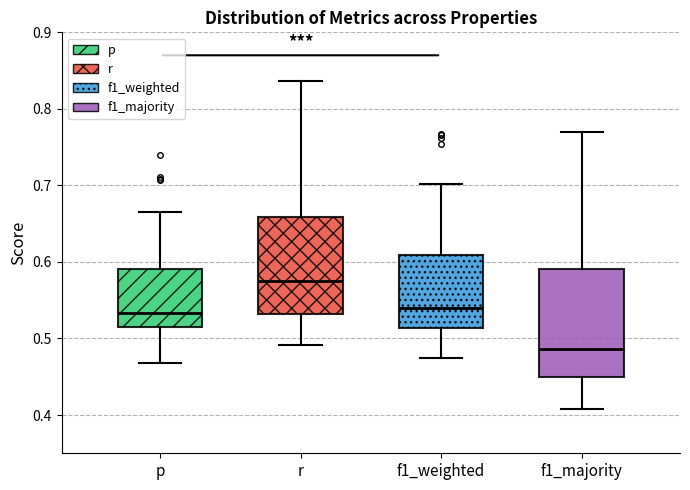

Which box's median line is the highest?

r